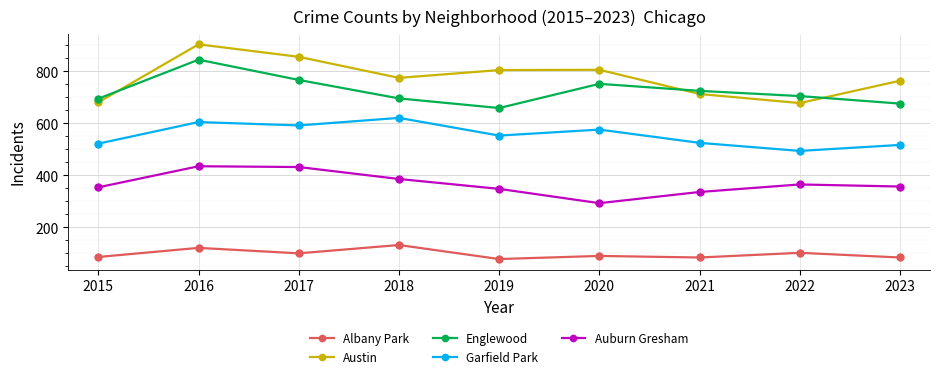

True or false: Austin and Albany Park intersect in this chart.

False